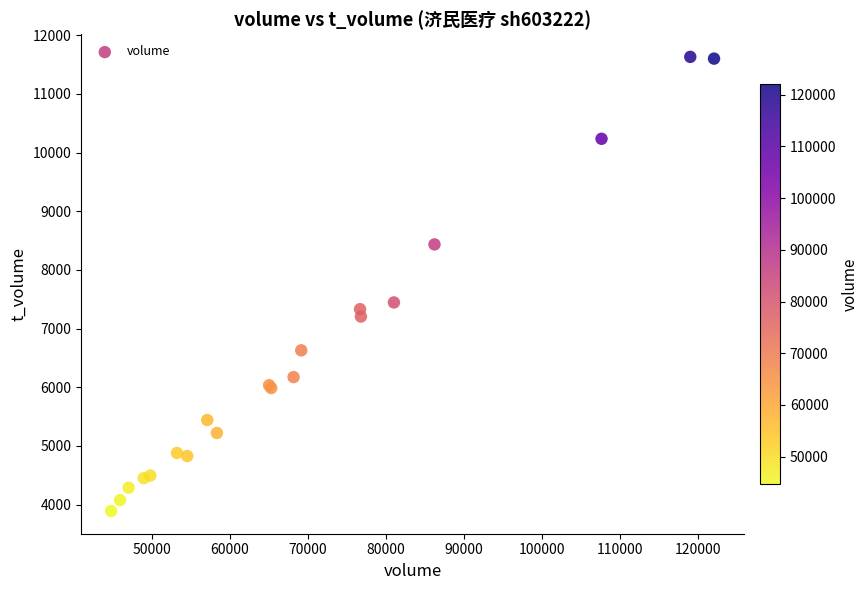

What Y value in the scatter plot is closest to 7761?

7446